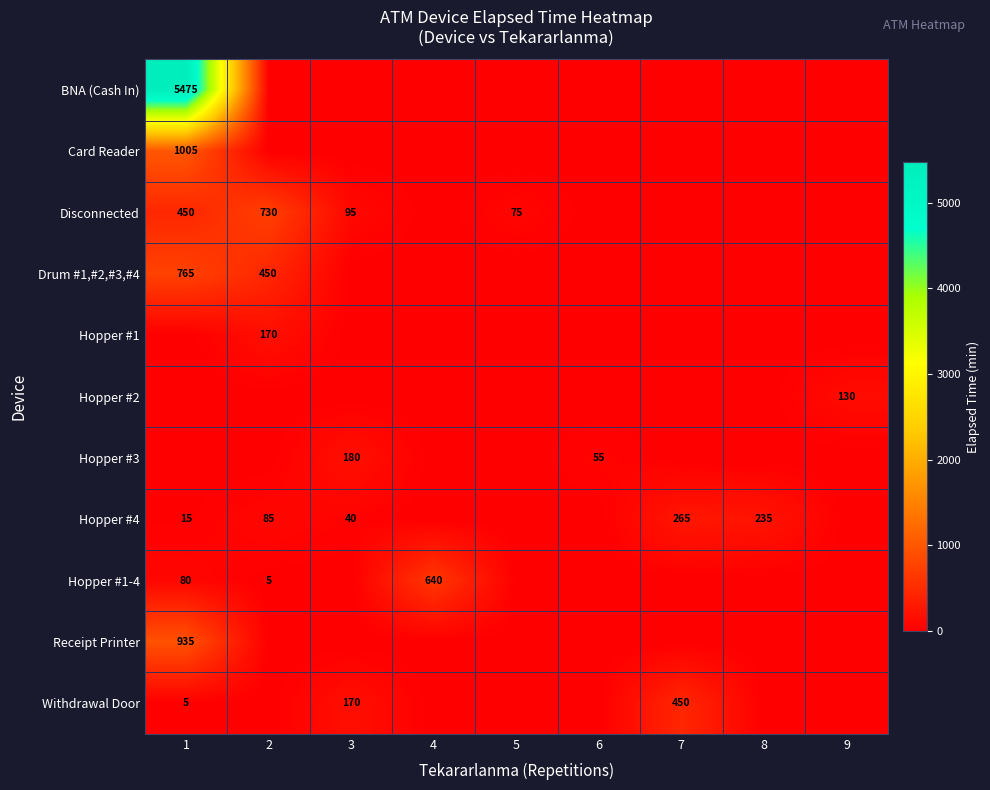

The value of Drum #1,#2,#3,#4 at 1 is 765. True or false?

True